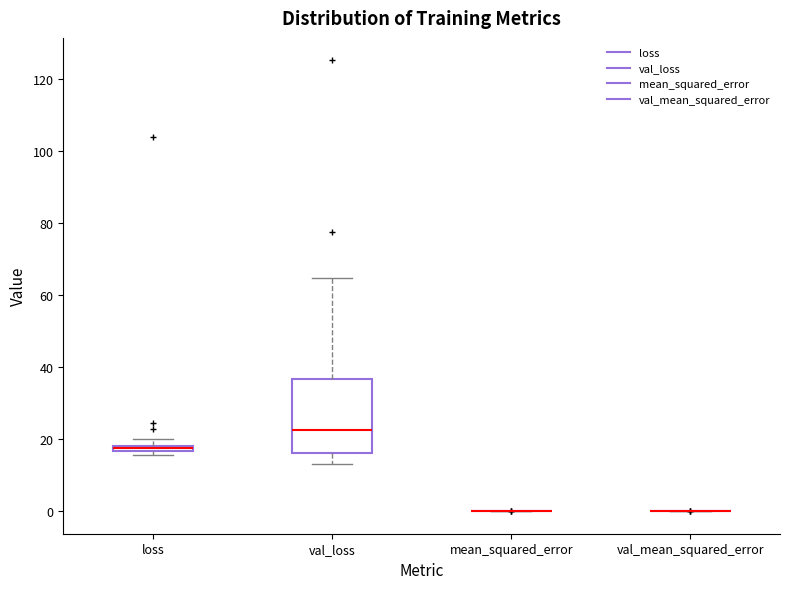

Which box is the tallest, from its lower edge to its upper edge?

val_loss